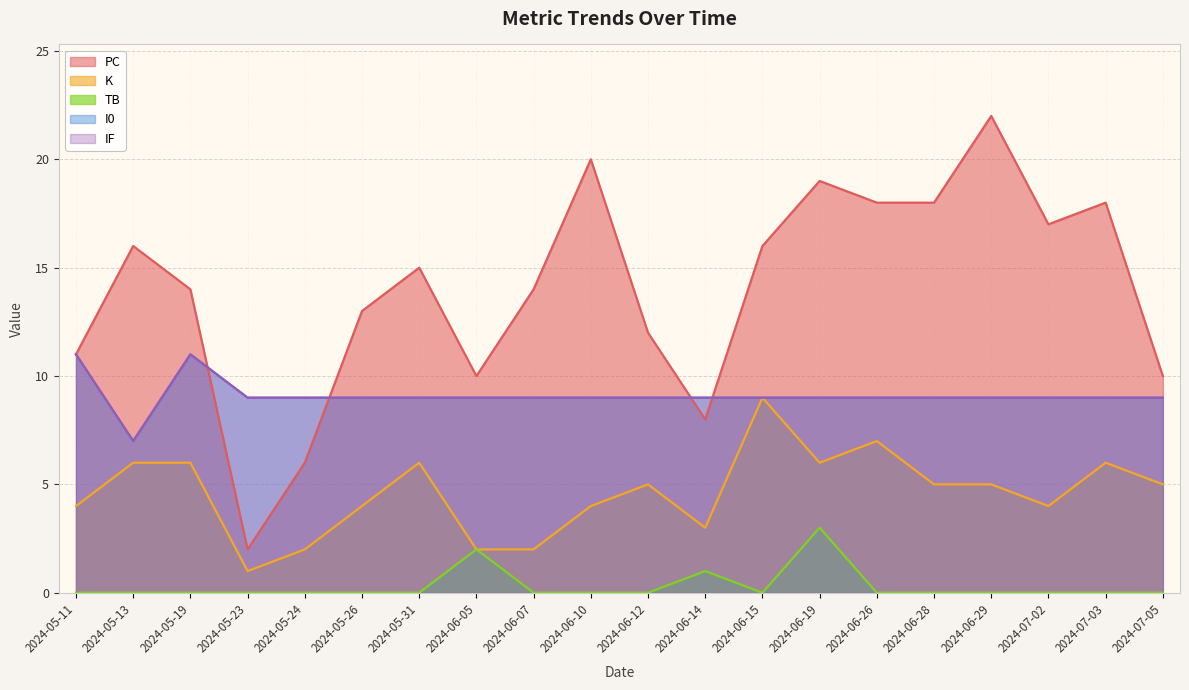

Which series changed the most between 2024-06-07 and 2024-06-28?

PC